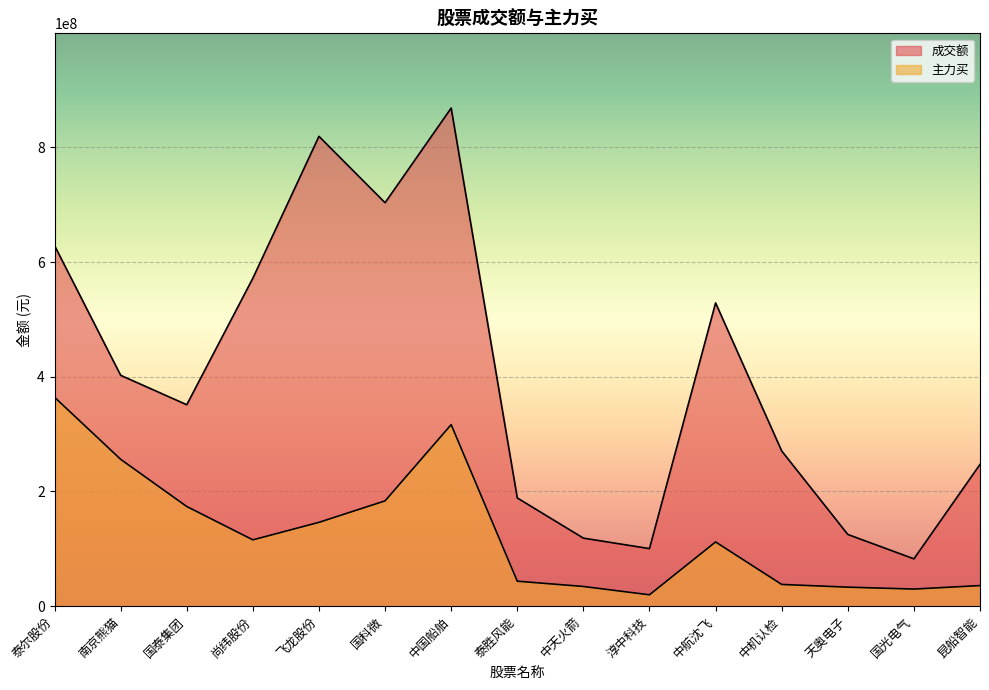

Which category has the lowest value across all series?

淳中科技